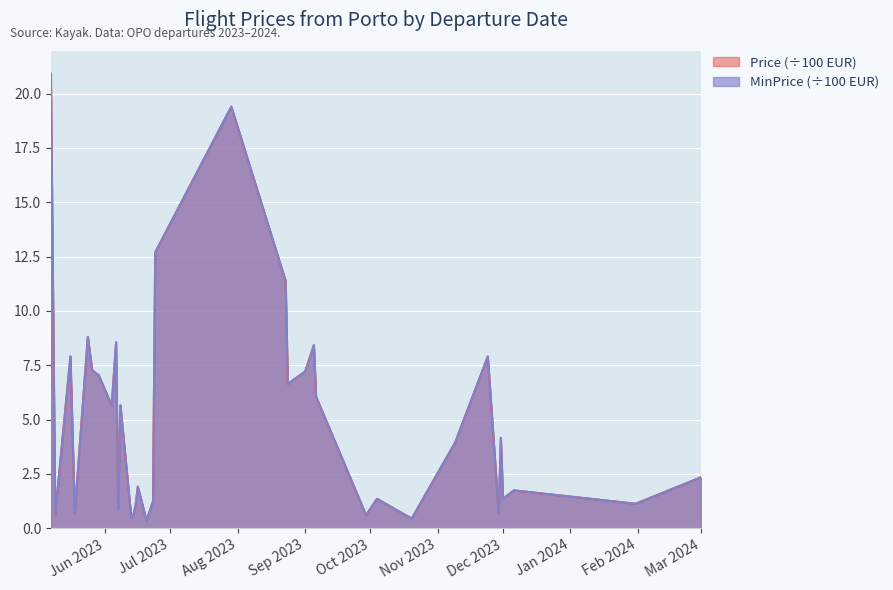

True or false: Price and MinPrice intersect in this chart.

False